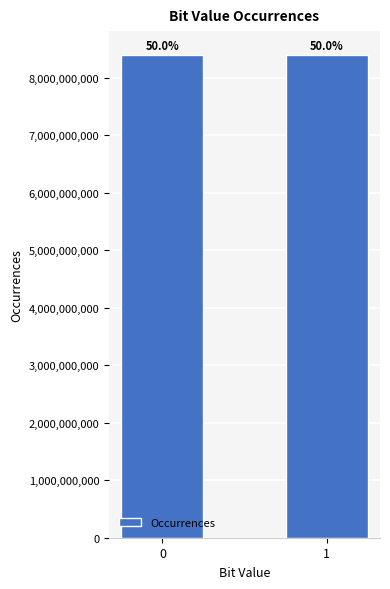

How many bars are there in total?

2